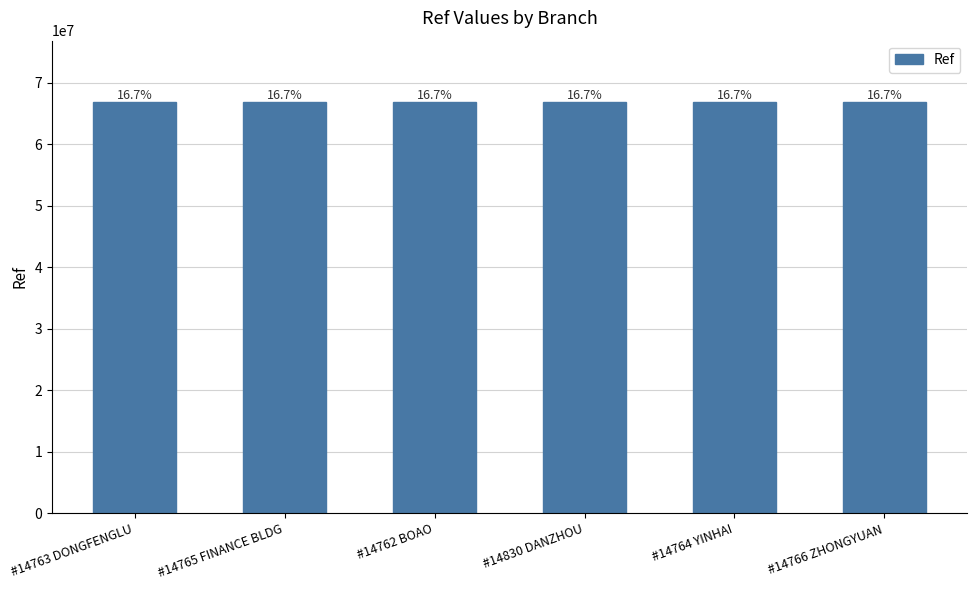

The chart shows a value of 66819442 at #14765 FINANCE BLDG. True or false?

True